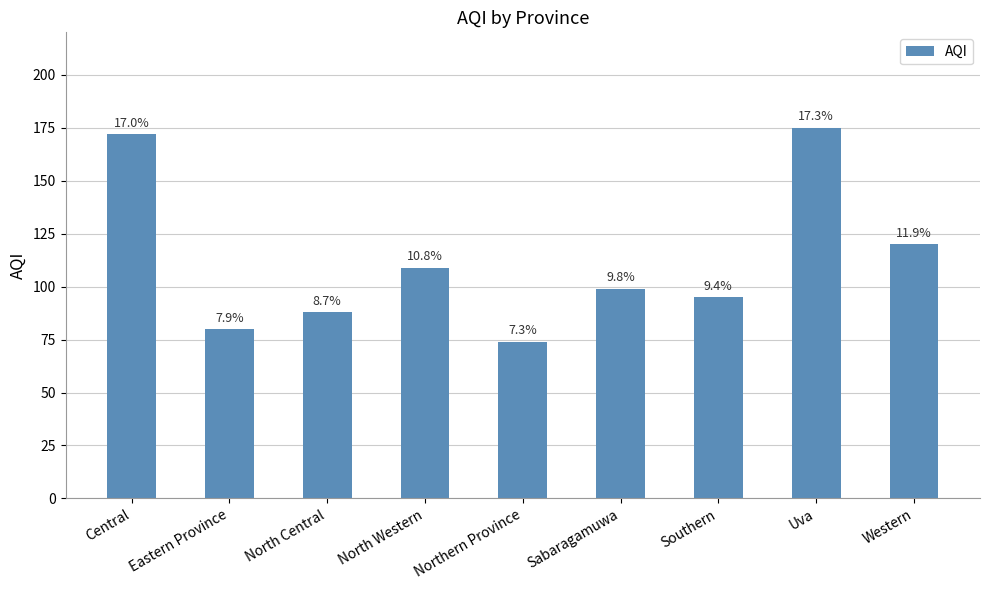

What is the value of the 3rd bar from the left?

88